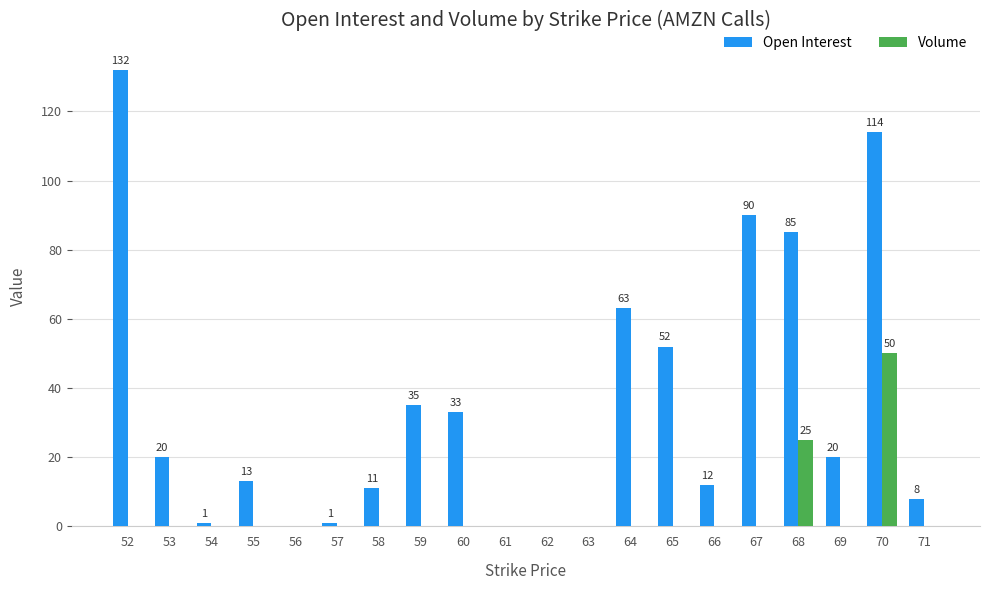

Is the value of Open Interest at 58 greater than the value of Volume at 68?

No